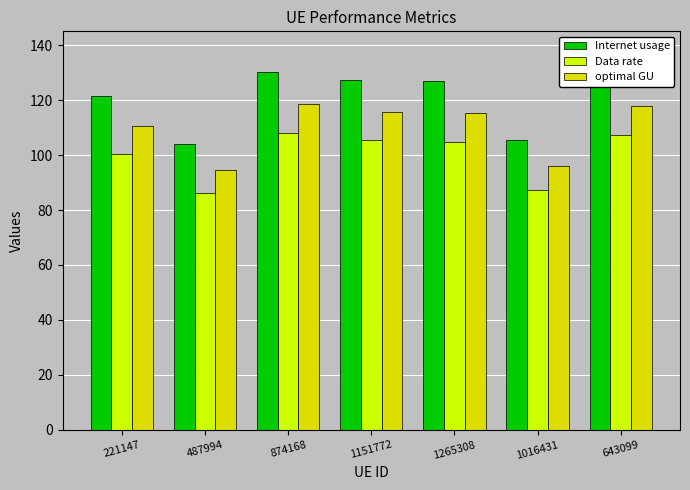

What are all the series names shown in the legend?

Internet usage, Data rate, optimal GU